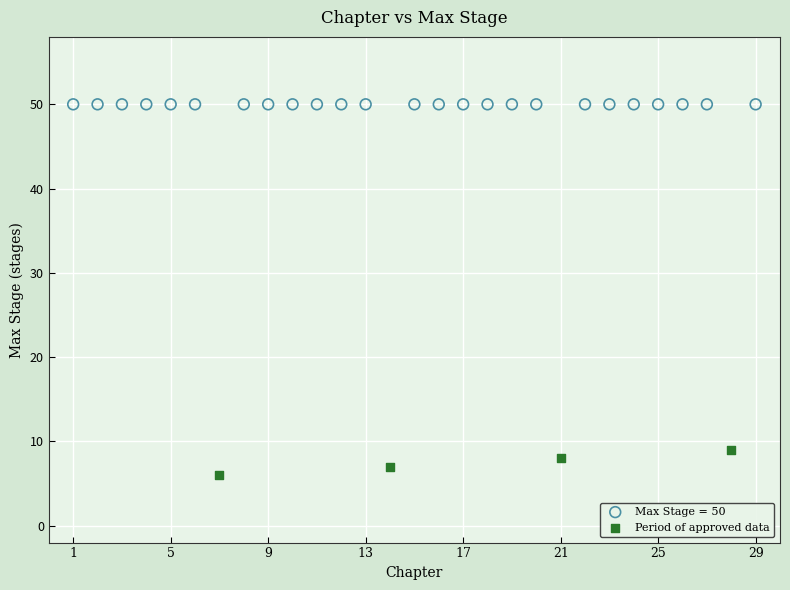

Which series reaches the minimum Y coordinate?

Period of approved data